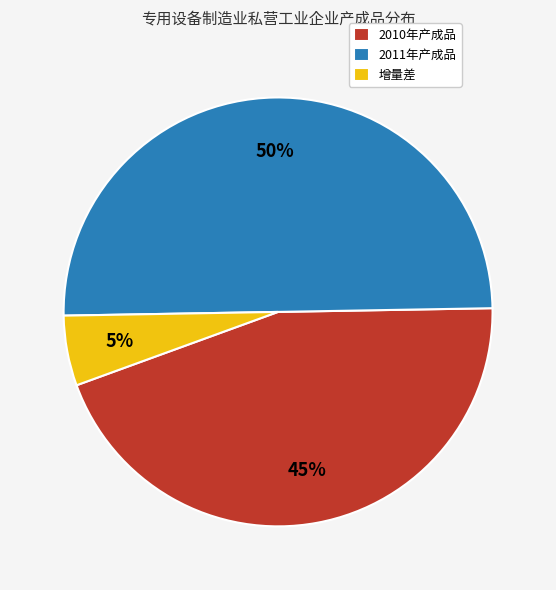

What is the largest slice in the pie chart?

2011年产成品